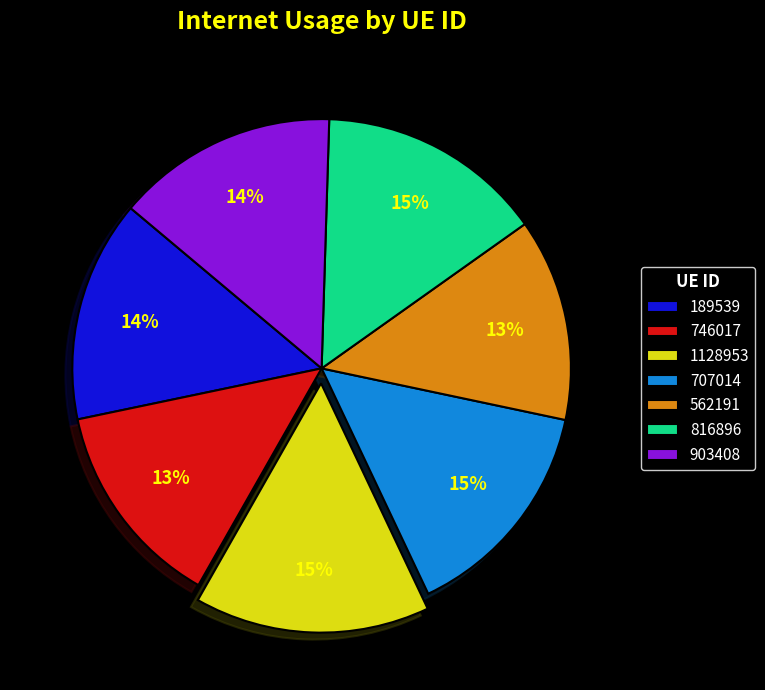

What is the ratio of the value at 189539 to the value at 746017?

1.1